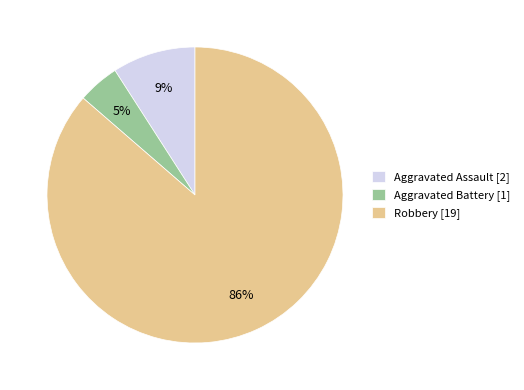

Rank the categories by value from highest to lowest.

Robbery, Aggravated Assault, Aggravated Battery